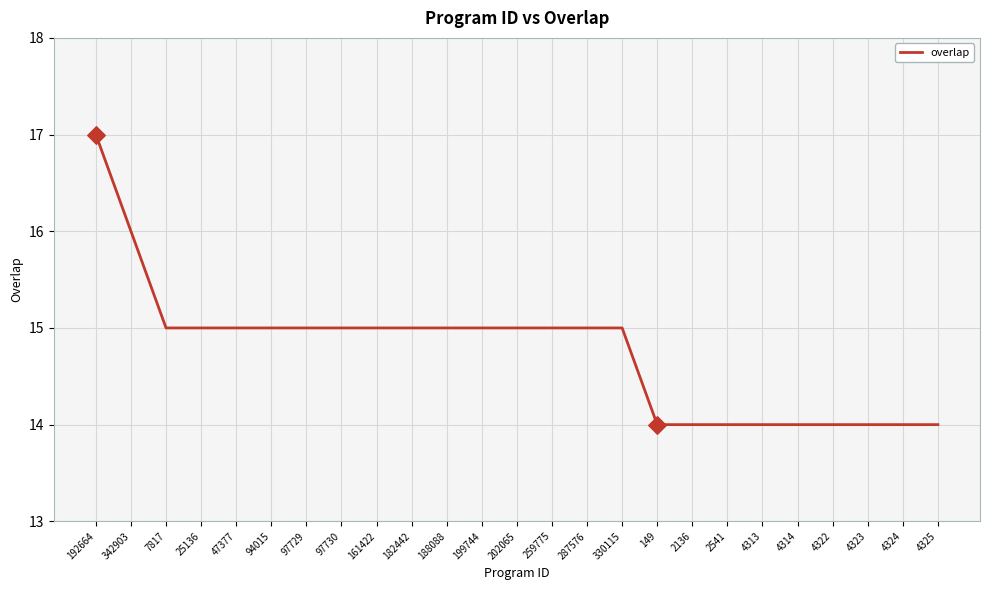

What is the ratio of the value at 188088 to the value at 259775?

1.0